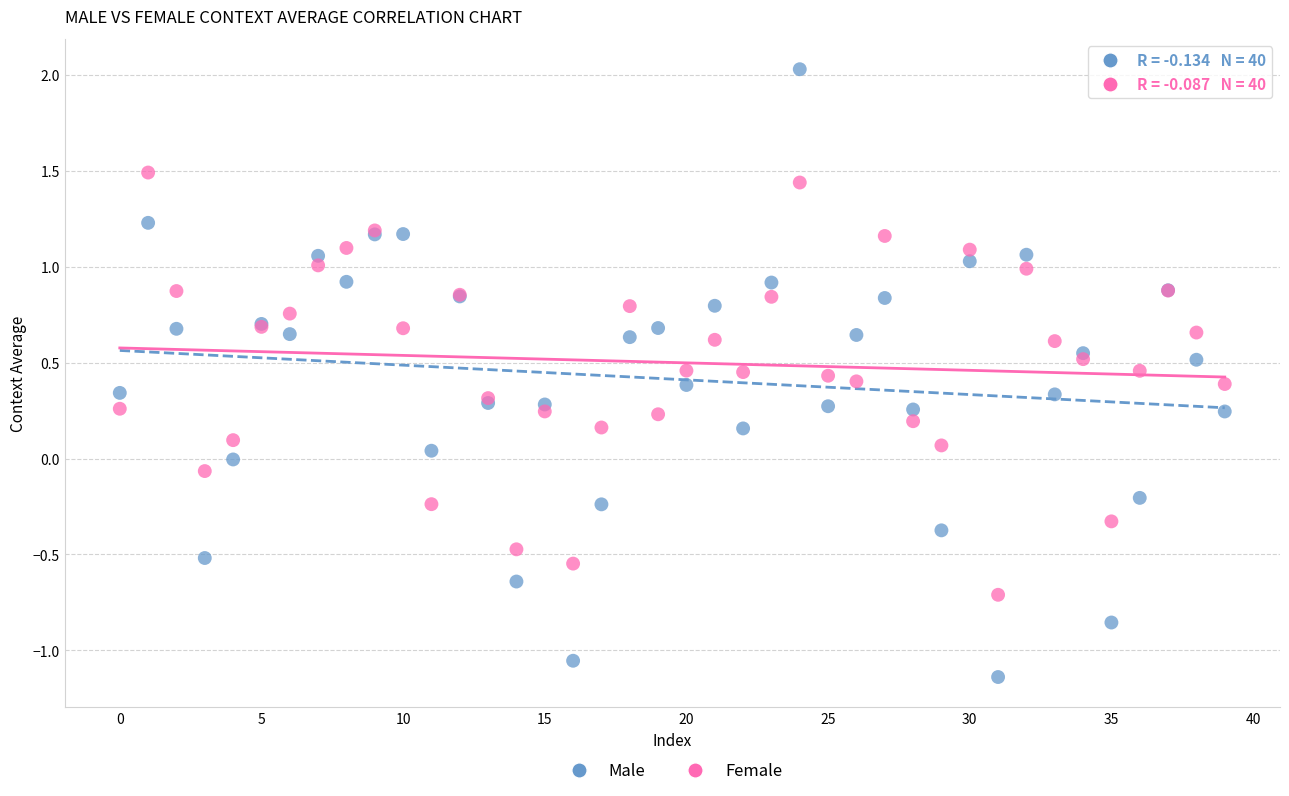

Which series contains the highest Y value?

Male